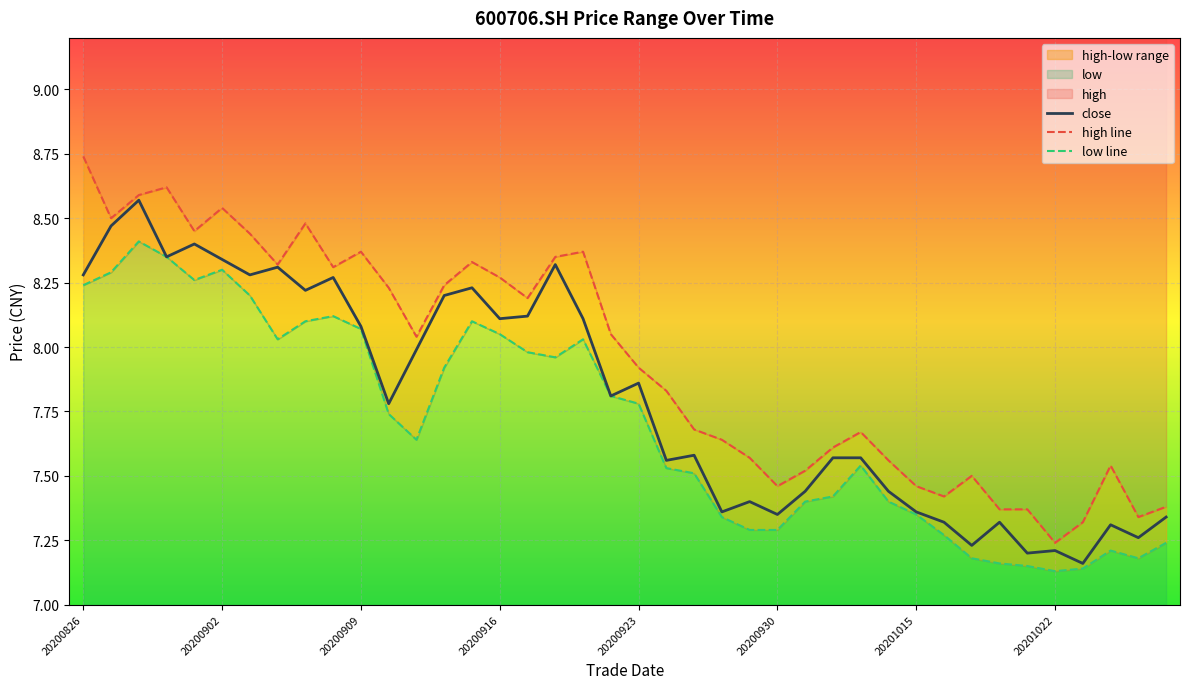

Which category has the highest value across all series?

20200826